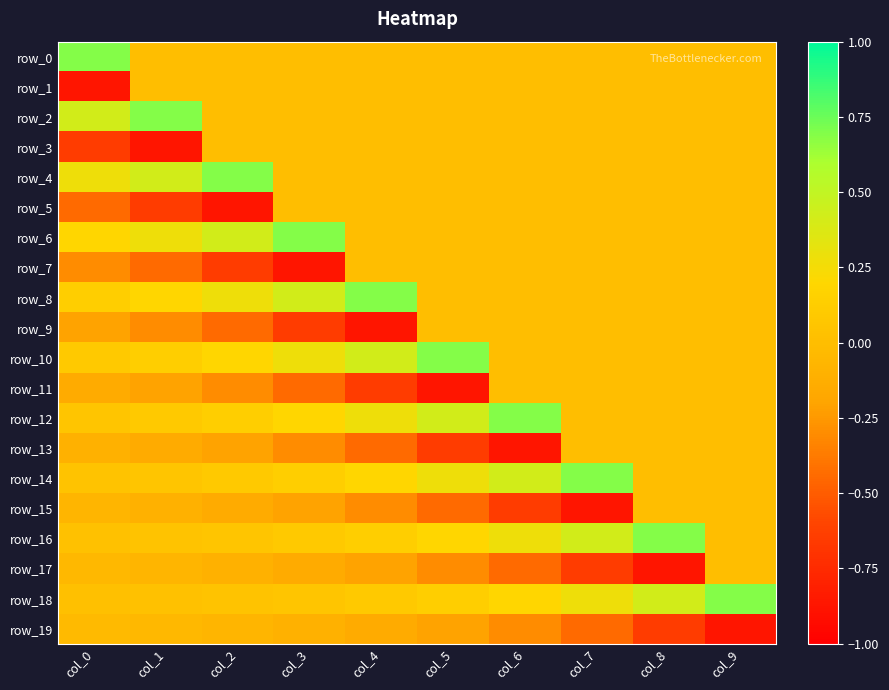

Which series has the largest range (max minus min)?

row_1